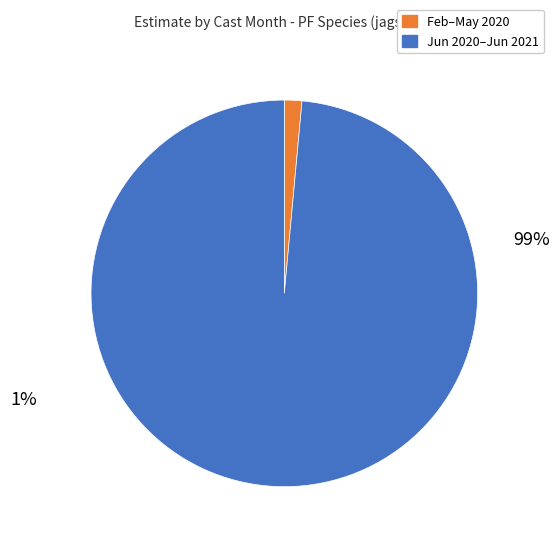

To the nearest percent, what is the average slice percentage?

50%